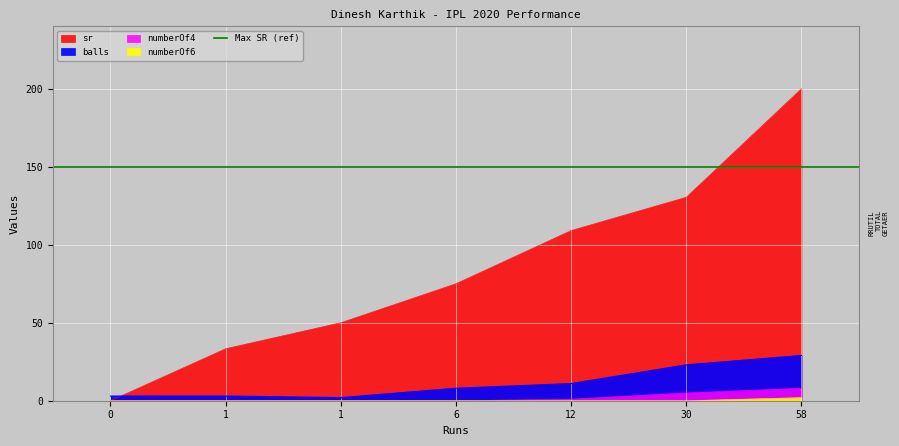

What is the difference between the maximum and minimum values in the numberOf6 series?

2.0